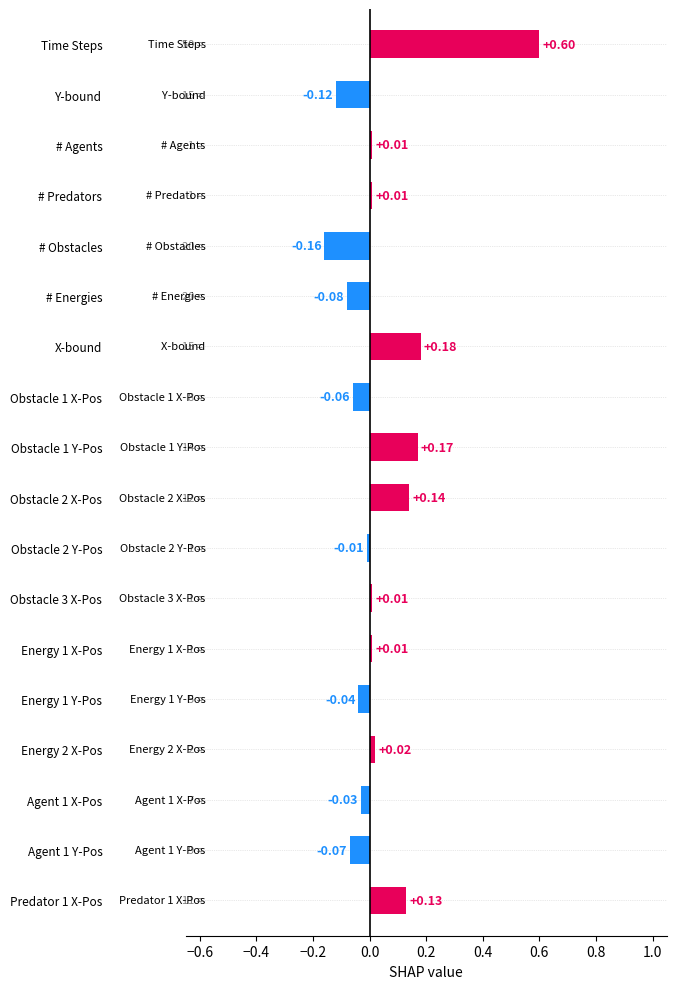

What is the sum of all values?

0.7